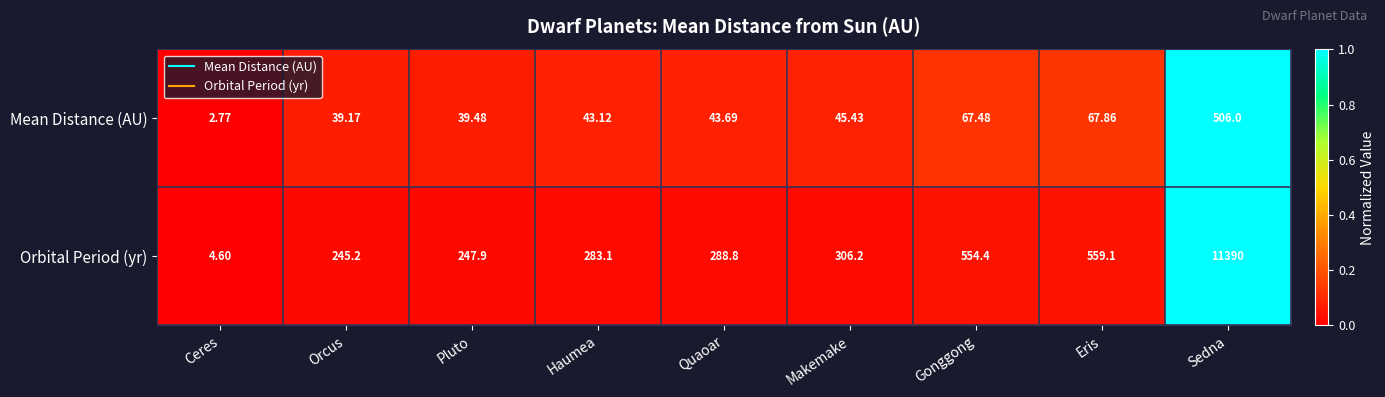

Rank the series at Quaoar from lowest to highest value.

Mean Distance (AU), Orbital Period (yr)